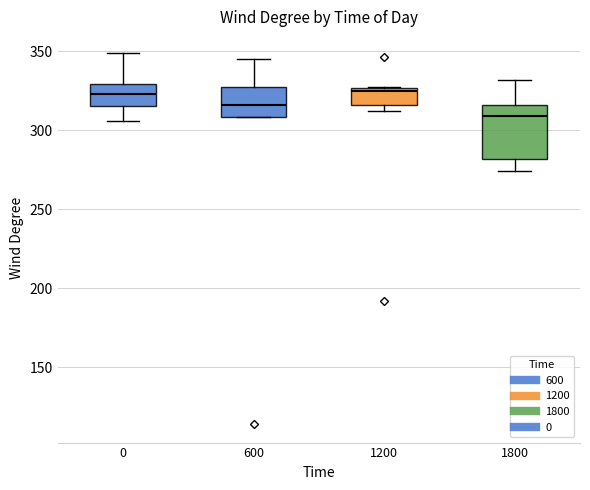

Comparing the boxes themselves (not the whiskers), which one is the tallest?

1800